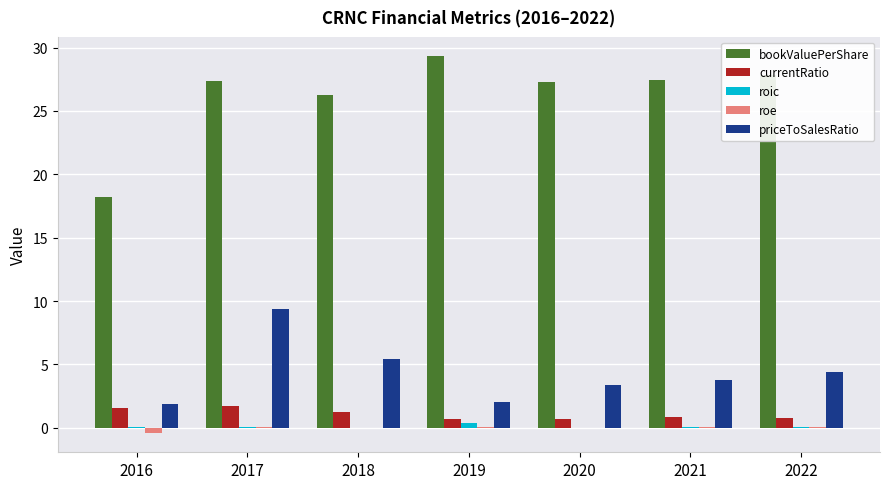

At which label does bookValuePerShare reach its peak?

2019